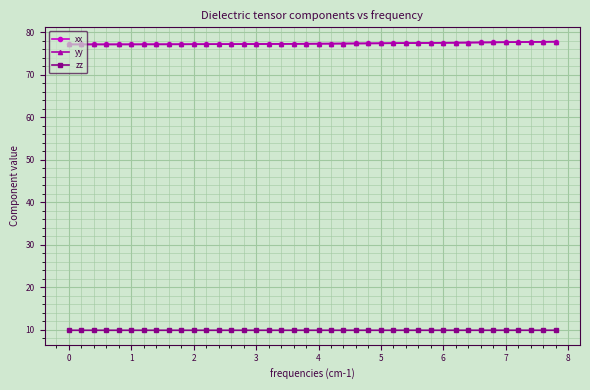

True or false: yy and xx intersect in this chart.

False